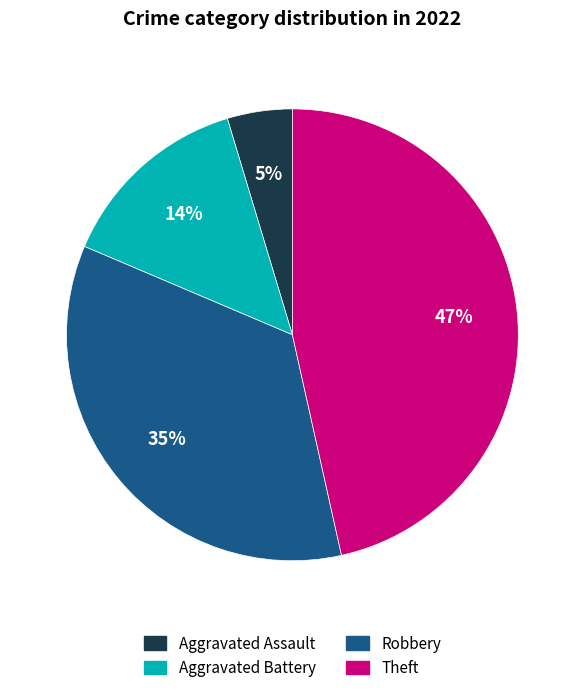

Combined, do Aggravated Assault and Theft account for over 50%?

Yes